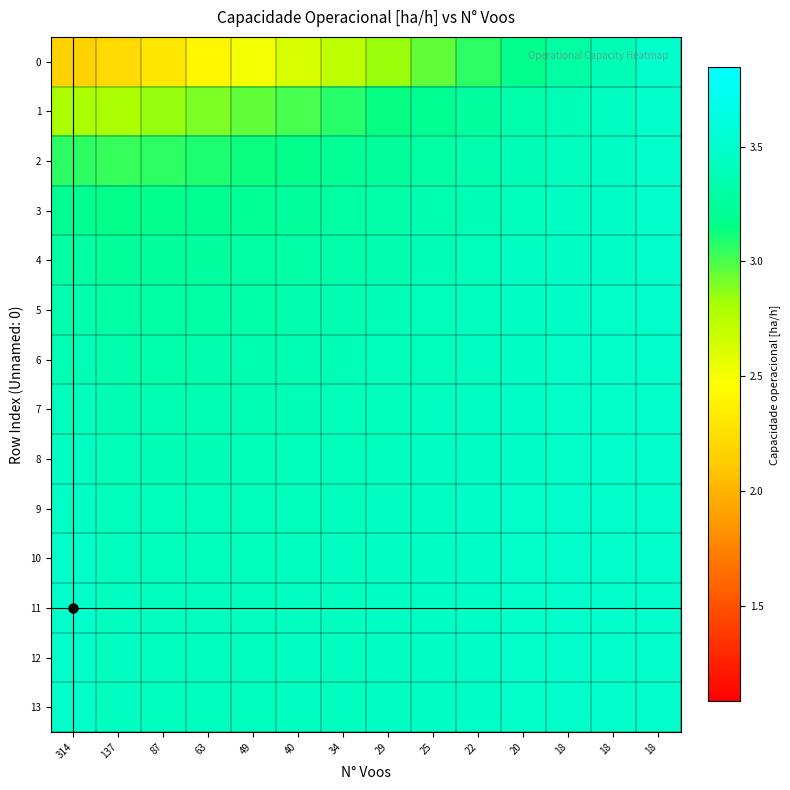

Reading left to right, what are all the values shown in this chart?

0: 314=2.2	137=2.2	87=2.3	63=2.4	49=2.5	40=2.6	34=2.7	29=2.8	25=3.0	22=3.1	20=3.2	18=3.3	18=3.4	18=3.5
1: 314=2.8	137=2.8	87=2.8	63=2.9	49=3.0	40=3.0	34=3.1	29=3.1	25=3.2	22=3.3	20=3.3	18=3.4	18=3.4	18=3.5
2: 314=3.1	137=3.0	87=3.1	63=3.1	49=3.1	40=3.2	34=3.2	29=3.3	25=3.3	22=3.3	20=3.4	18=3.4	18=3.5	18=3.5
3: 314=3.2	137=3.2	87=3.2	63=3.2	49=3.2	40=3.3	34=3.3	29=3.3	25=3.4	22=3.4	20=3.4	18=3.4	18=3.5	18=3.5
4: 314=3.3	137=3.2	87=3.3	63=3.3	49=3.3	40=3.3	34=3.3	29=3.4	25=3.4	22=3.4	20=3.4	18=3.5	18=3.5	18=3.5
5: 314=3.3	137=3.3	87=3.3	63=3.3	49=3.3	40=3.3	34=3.4	29=3.4	25=3.4	22=3.4	20=3.5	18=3.5	18=3.5	18=3.5
6: 314=3.4	137=3.3	87=3.3	63=3.3	49=3.4	40=3.4	34=3.4	29=3.4	25=3.4	22=3.4	20=3.5	18=3.5	18=3.5	18=3.5
7: 314=3.4	137=3.4	87=3.4	63=3.4	49=3.4	40=3.4	34=3.4	29=3.4	25=3.4	22=3.5	20=3.5	18=3.5	18=3.5	18=3.5
8: 314=3.4	137=3.4	87=3.4	63=3.4	49=3.4	40=3.4	34=3.4	29=3.4	25=3.4	22=3.5	20=3.5	18=3.5	18=3.5	18=3.5
9: 314=3.5	137=3.4	87=3.4	63=3.4	49=3.4	40=3.4	34=3.4	29=3.4	25=3.5	22=3.5	20=3.5	18=3.5	18=3.5	18=3.5
10: 314=3.5	137=3.4	87=3.4	63=3.4	49=3.4	40=3.4	34=3.4	29=3.4	25=3.5	22=3.5	20=3.5	18=3.5	18=3.5	18=3.5
11: 314=3.5	137=3.4	87=3.4	63=3.4	49=3.4	40=3.4	34=3.4	29=3.5	25=3.5	22=3.5	20=3.5	18=3.5	18=3.5	18=3.5
12: 314=3.5	137=3.4	87=3.4	63=3.4	49=3.4	40=3.4	34=3.4	29=3.5	25=3.5	22=3.5	20=3.5	18=3.5	18=3.5	18=3.5
13: 314=3.5	137=3.4	87=3.4	63=3.4	49=3.4	40=3.4	34=3.4	29=3.5	25=3.5	22=3.5	20=3.5	18=3.5	18=3.5	18=3.5